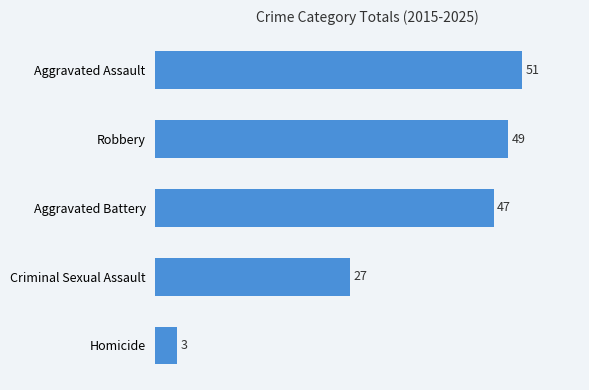

Rank the categories by value from highest to lowest.

Aggravated Assault, Robbery, Aggravated Battery, Criminal Sexual Assault, Homicide